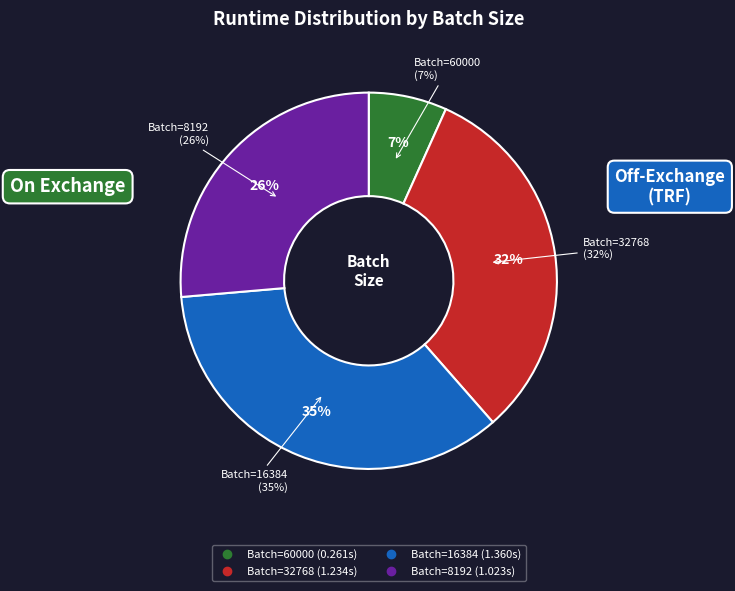

What percentage is the 32768 slice, to the nearest percent?

32%